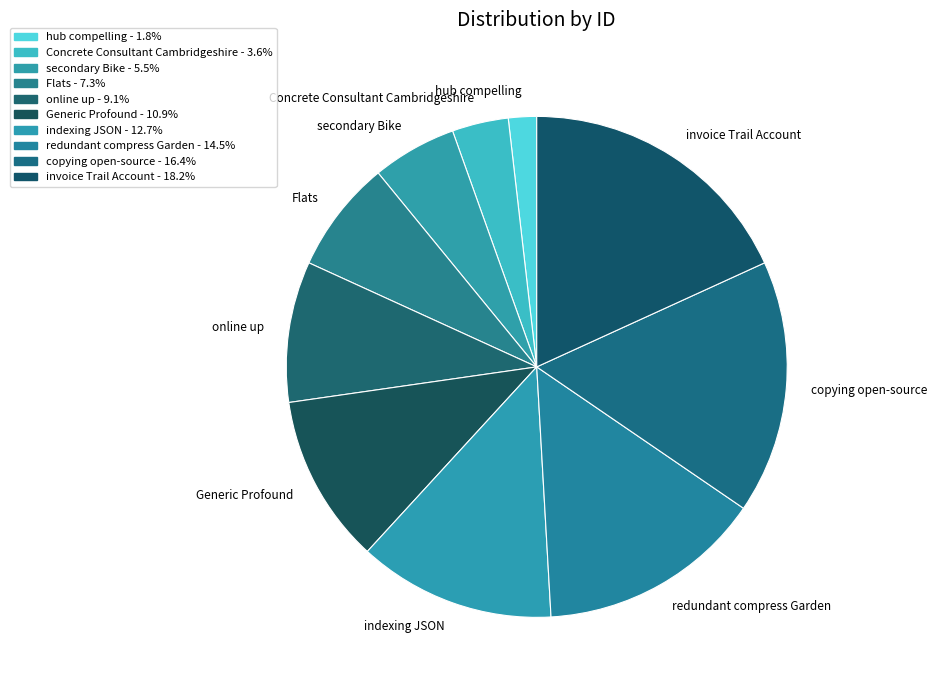

Is it true that invoice Trail Account is 18% of the pie?

True